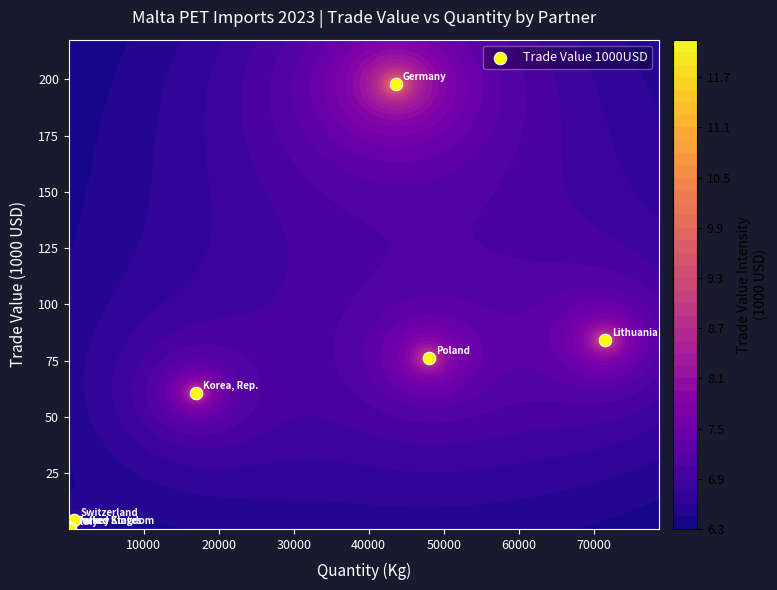

How many data points are above 4?

5